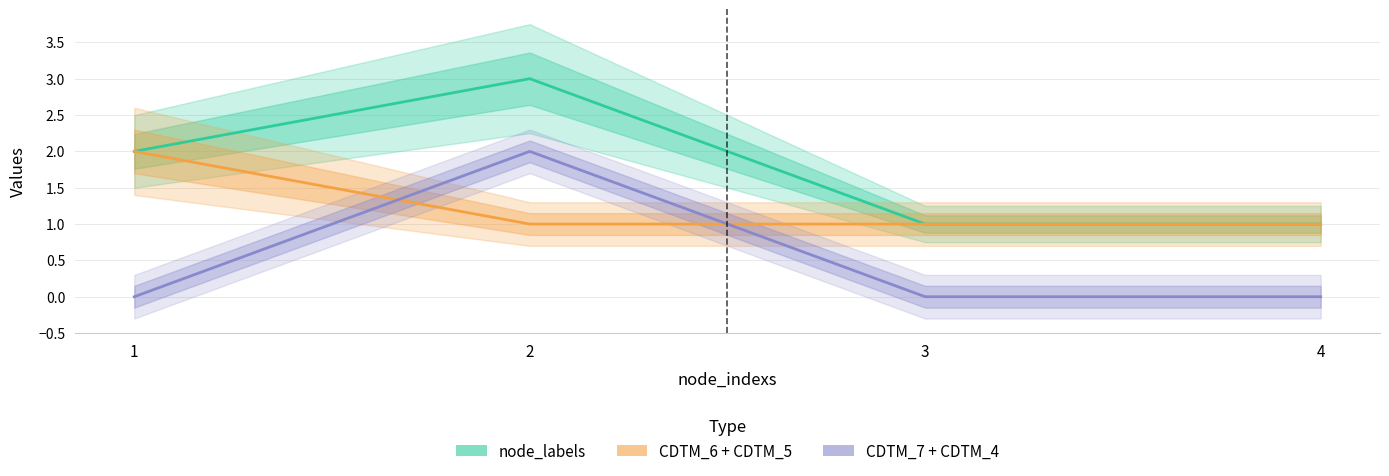

What is the value of the CDTM_6 + CDTM_5 point at the 2nd from the left?

1